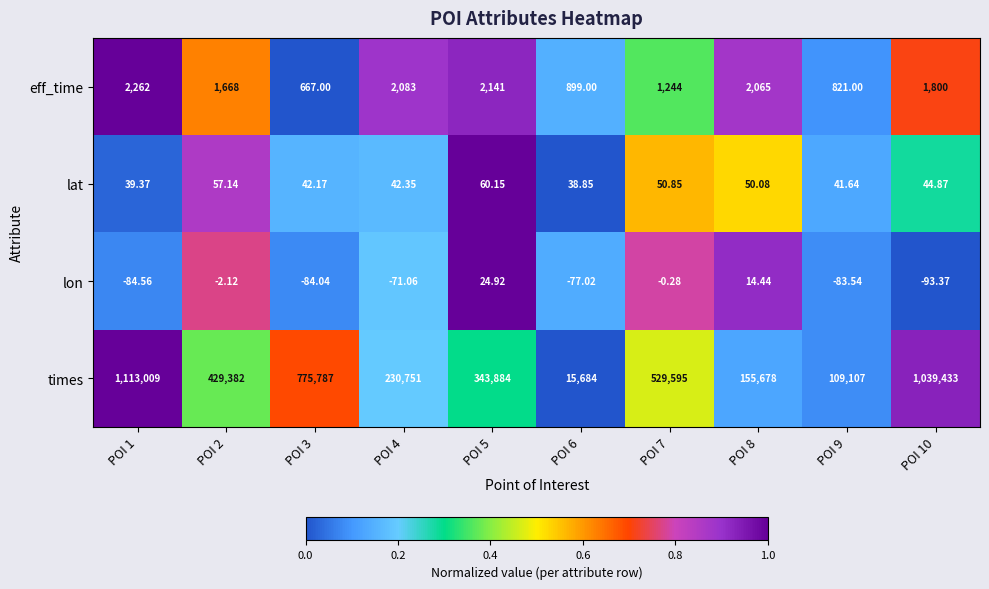

What is the difference between the highest and lowest values at POI 6?

15761.0